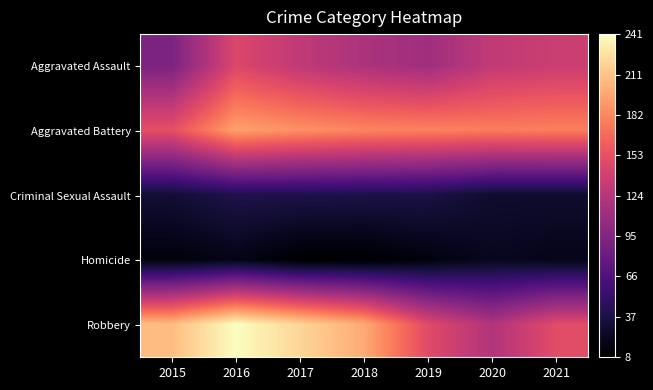

At how many categories does at least one series exceed 80?

7